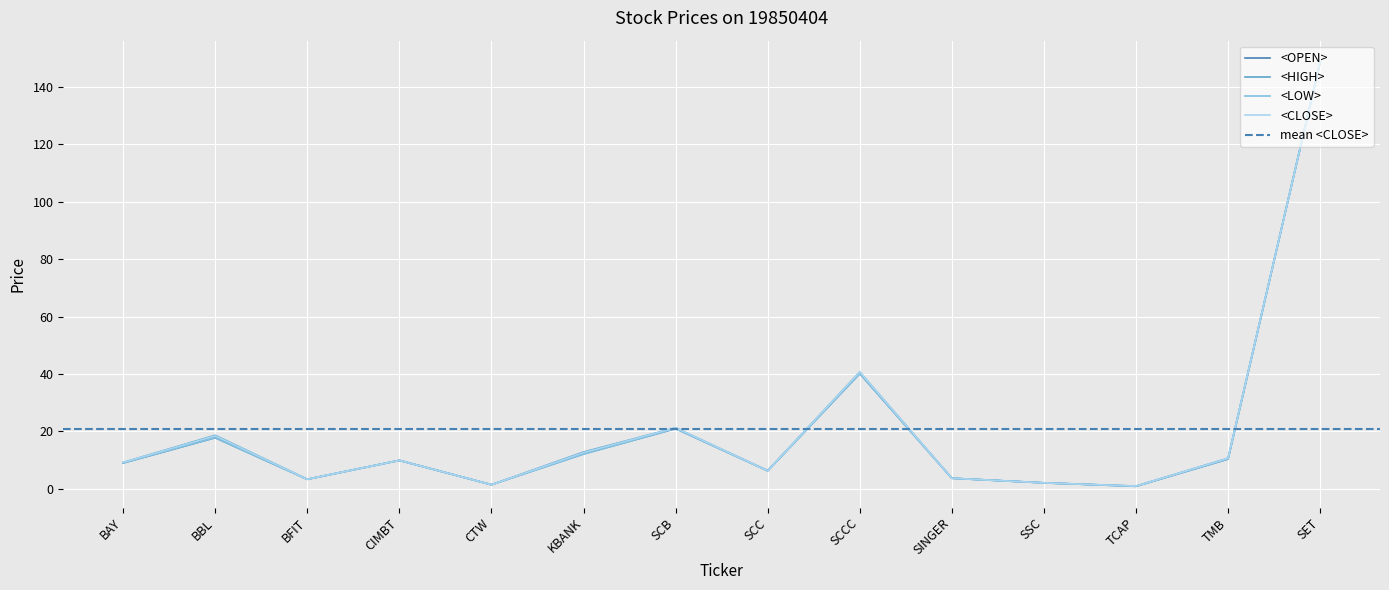

What is the difference between the second highest and minimum values in the <OPEN> series?

39.3